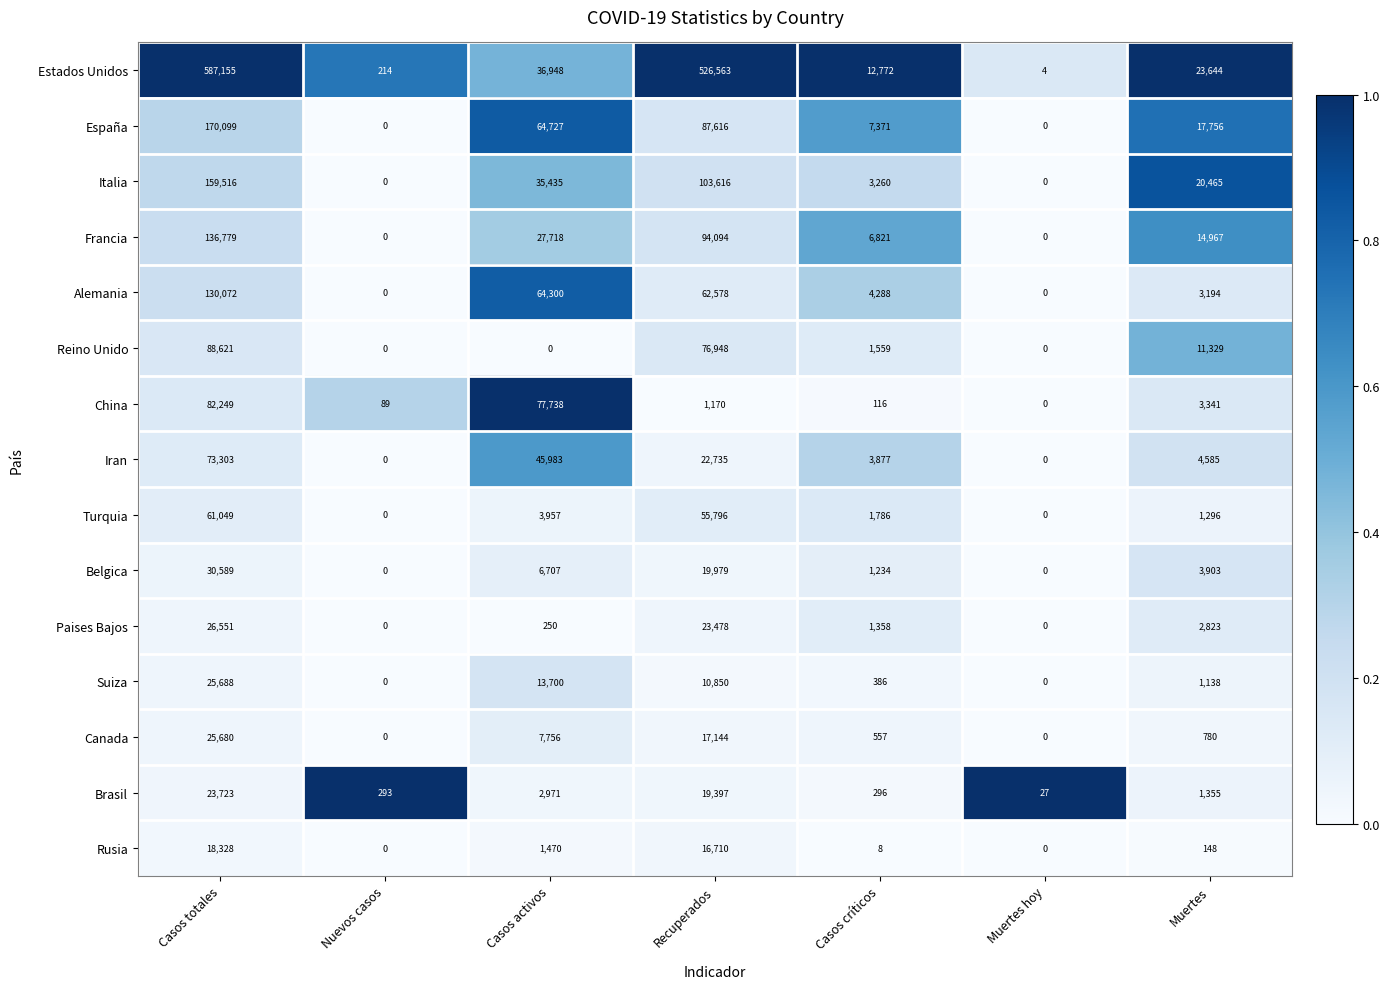

At how many categories does at least one series exceed 0?

7